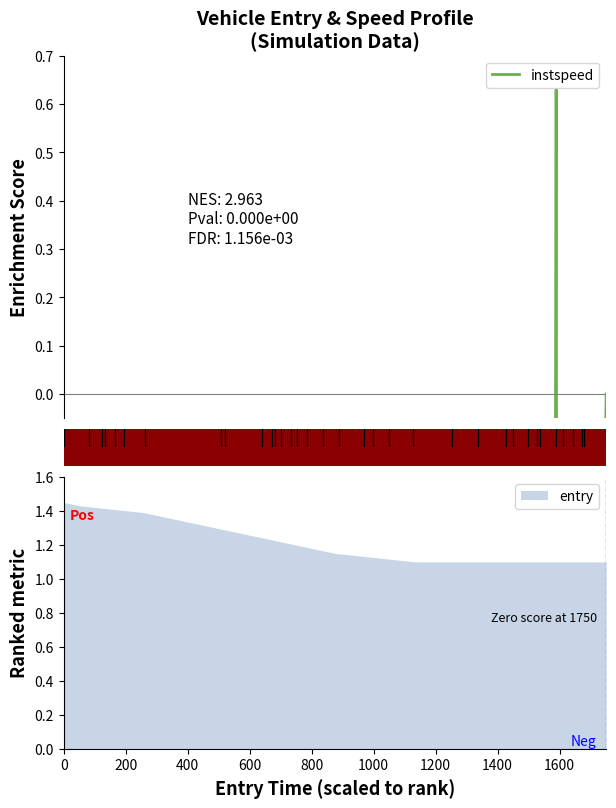

What is the greatest value displayed?

0.6